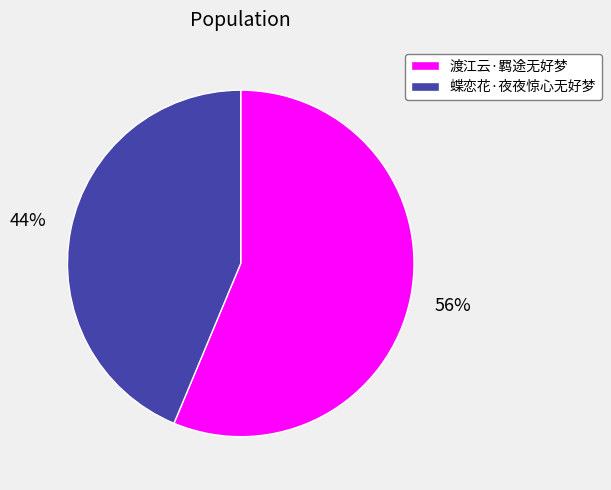

To the nearest percent, what percentage of the pie is 蝶恋花·夜夜惊心无好梦?

44%